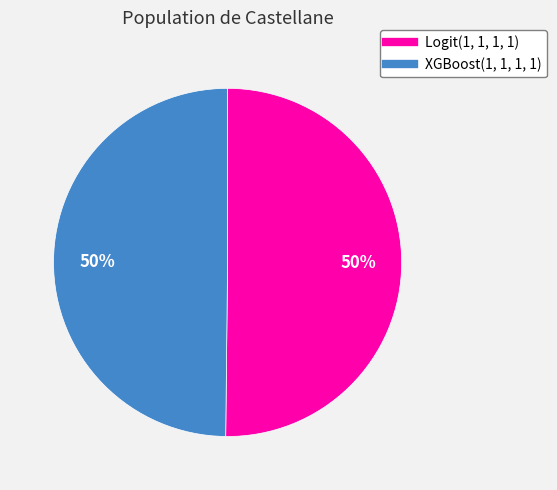

What percentage is the XGBoost(1, 1, 1, 1) slice, to the nearest percent?

50%